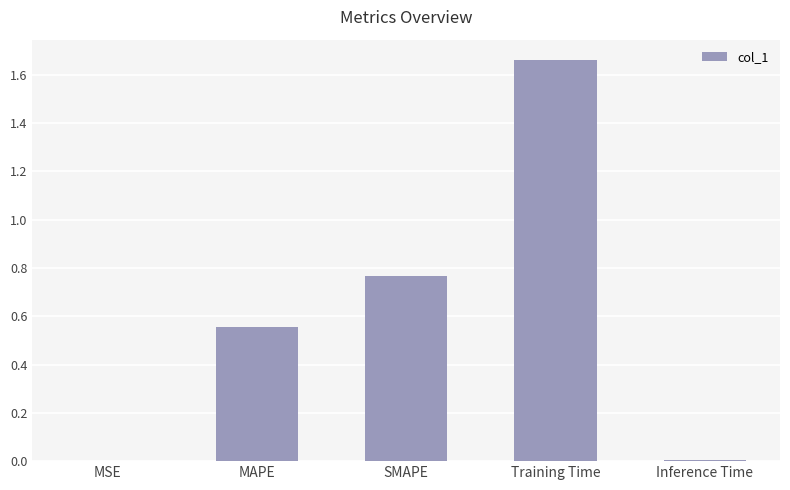

True or false: the data shows 0.0 at MSE.

True